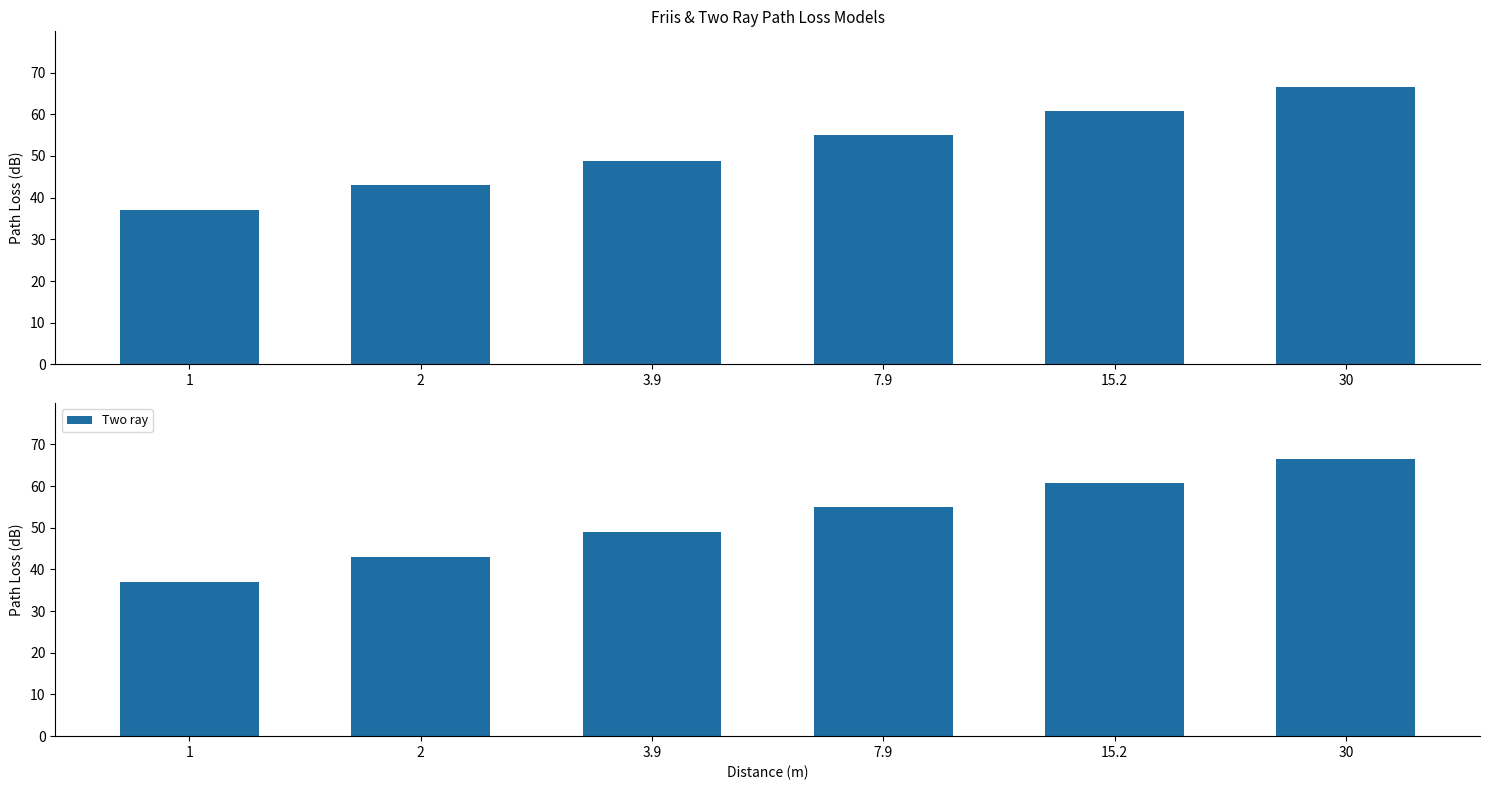

Where does the Friis series first go above 54?

7.9